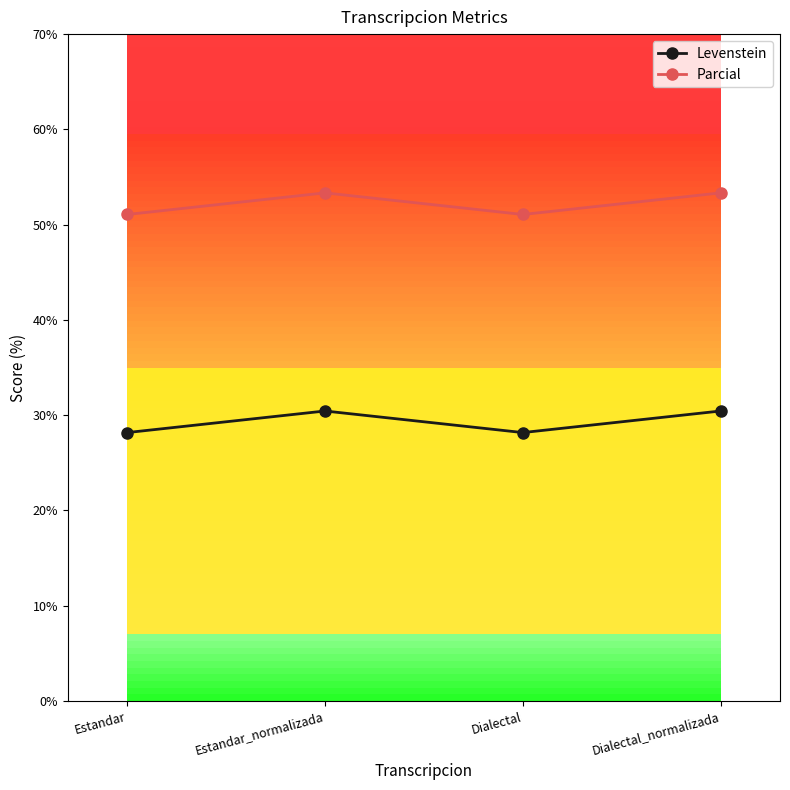

Which series has the largest total across all categories?

Parcial